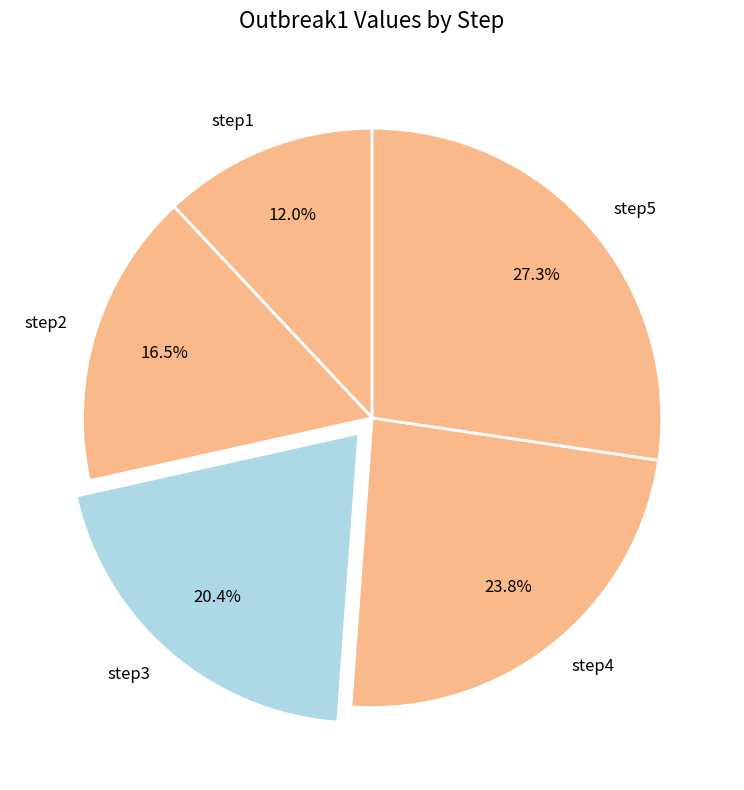

What is the total percentage of step2 and step1?

28.5%